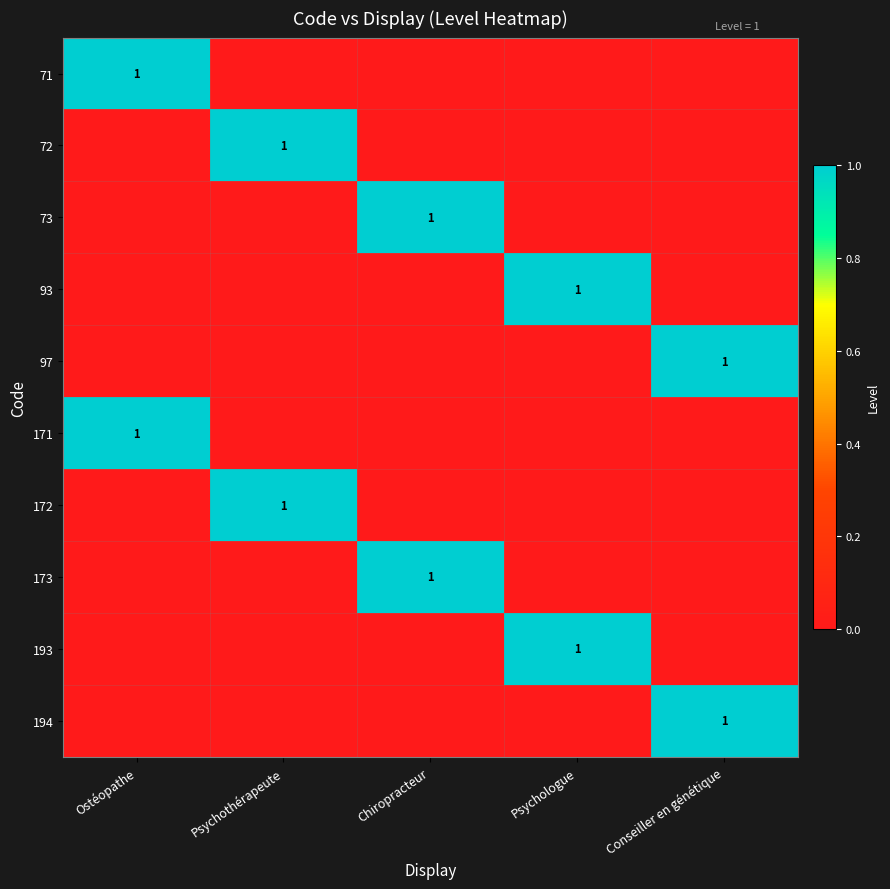

Which has a higher value, Psychologue or Chiropracteur?

Psychologue